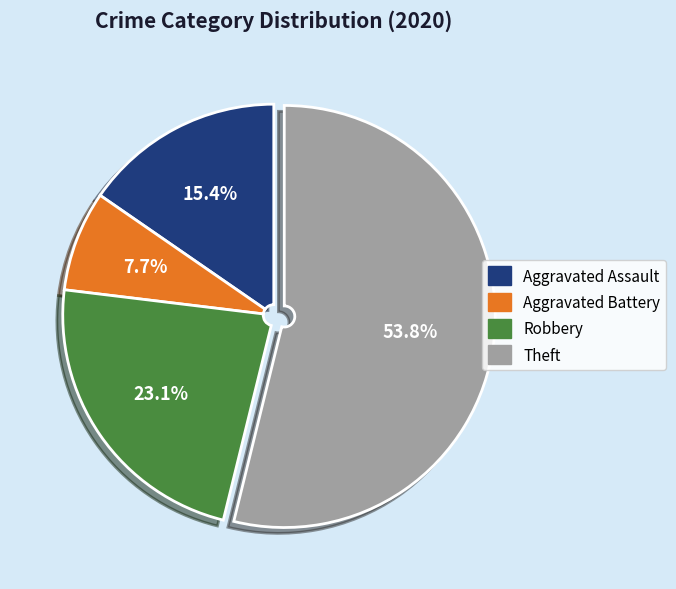

How many slices are in this pie chart?

4